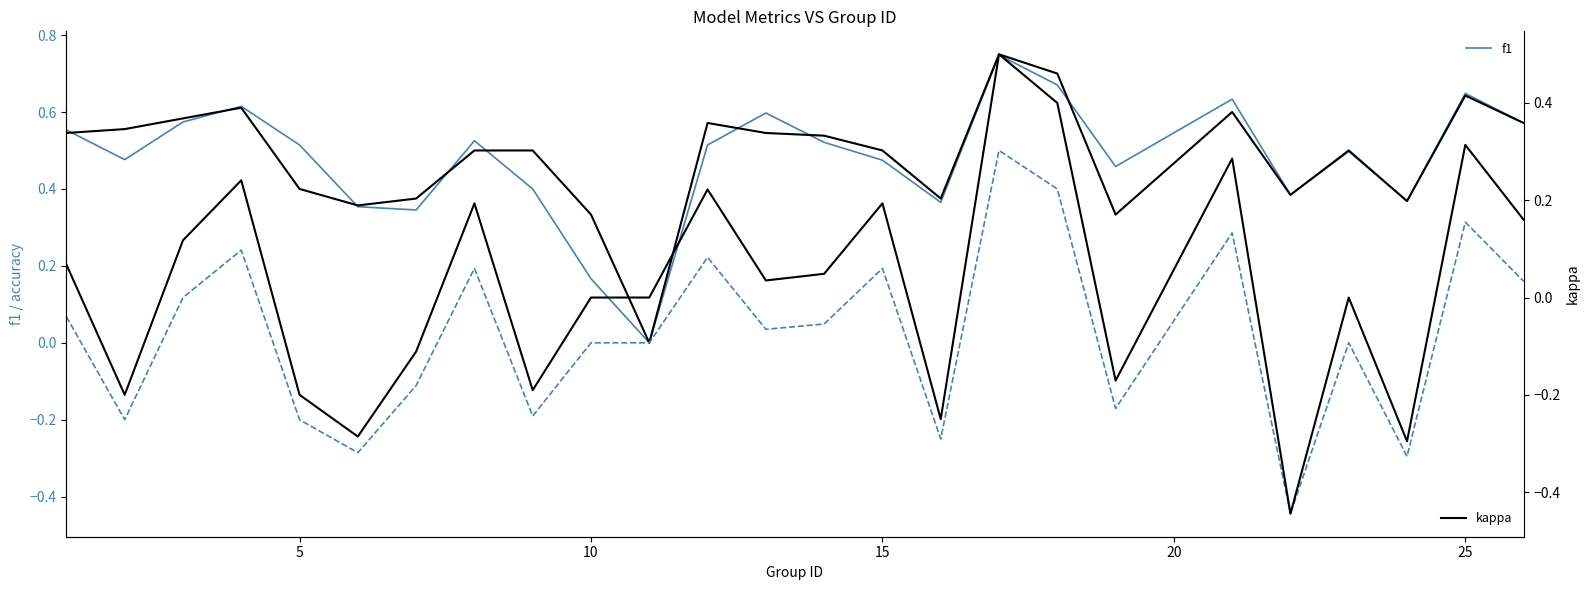

What is the minimum value shown in the chart?

-0.4